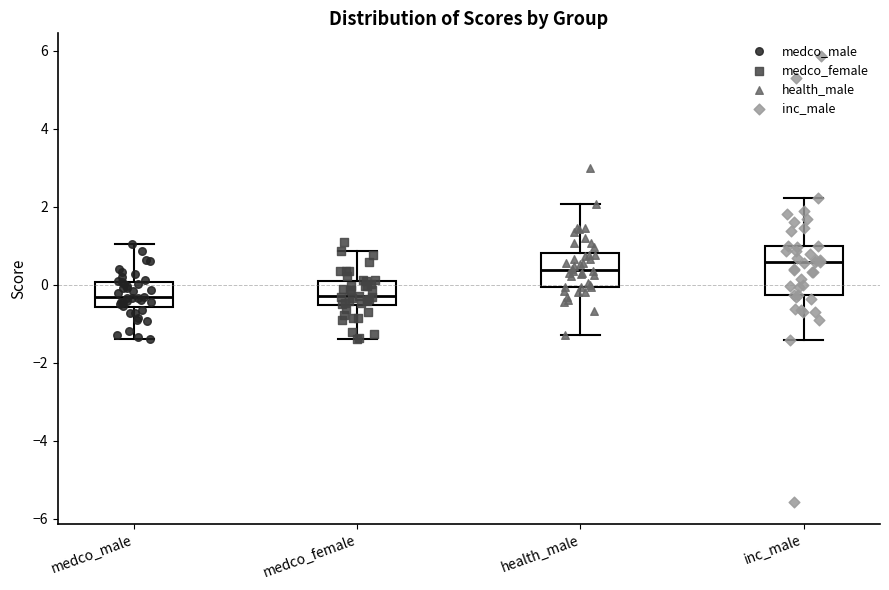

Reading left to right, read every box against the y-axis: the position of its median line, the range the box covers, and the ends of its whiskers. The values are not printed on the chart, so give them approximately, as read against the axis.

medco_male: median -0.4, box -0.6 to 0.0, whiskers -1.4 to 1.0
medco_female: median -0.2, box -0.6 to 0.0, whiskers -1.4 to 0.8
health_male: median 0.4, box 0.0 to 0.8, whiskers -1.2 to 2.0
inc_male: median 0.6, box -0.2 to 1.0, whiskers -1.4 to 2.2